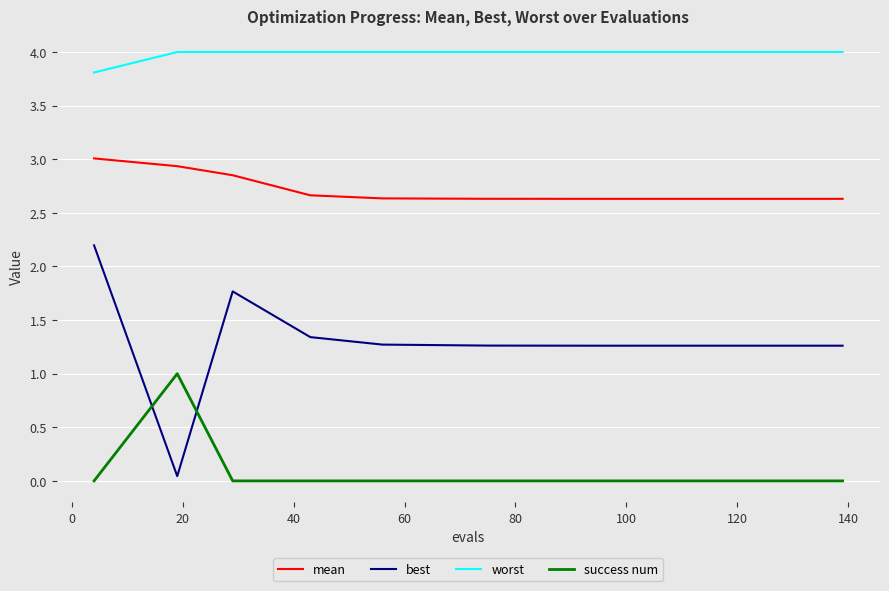

Which series has the largest range (max minus min)?

best